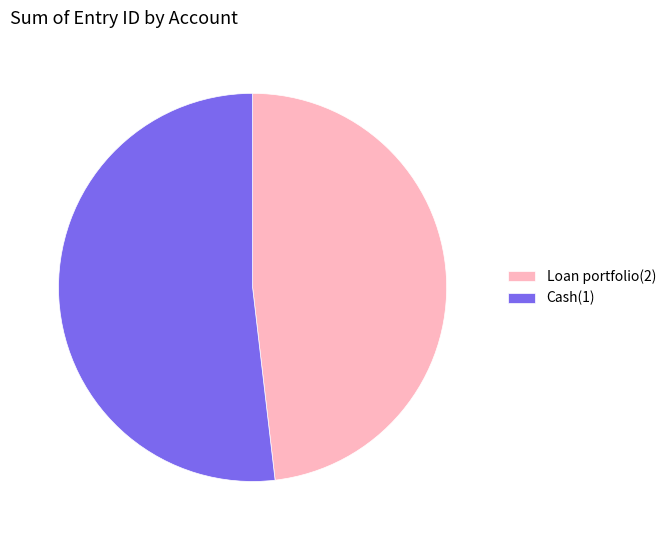

Which category has the biggest portion of the pie?

Cash(1)